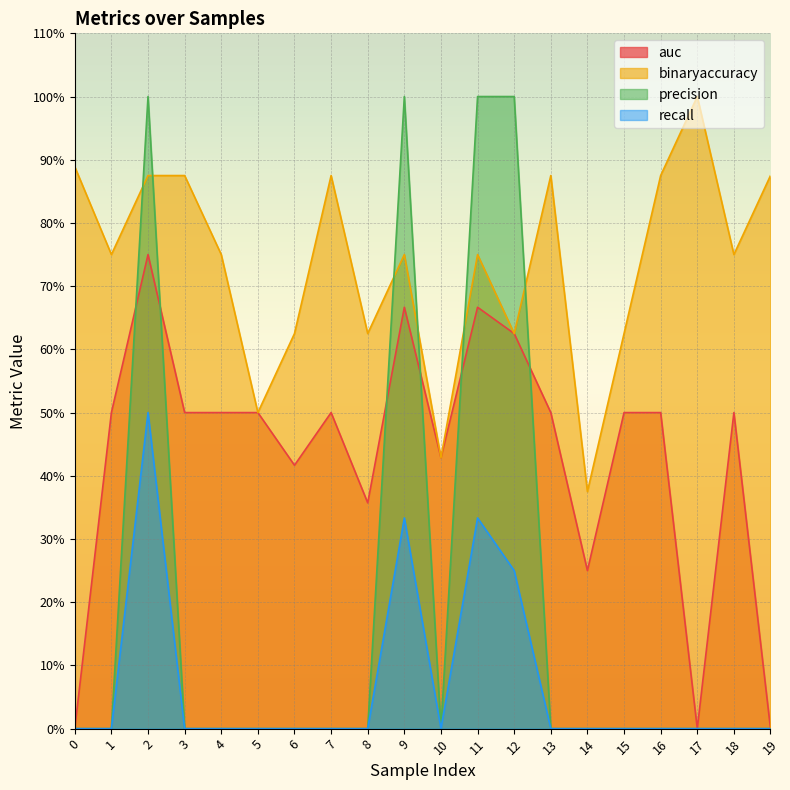

What is the sum of the binaryaccuracy values at 11 and 14?

1.1